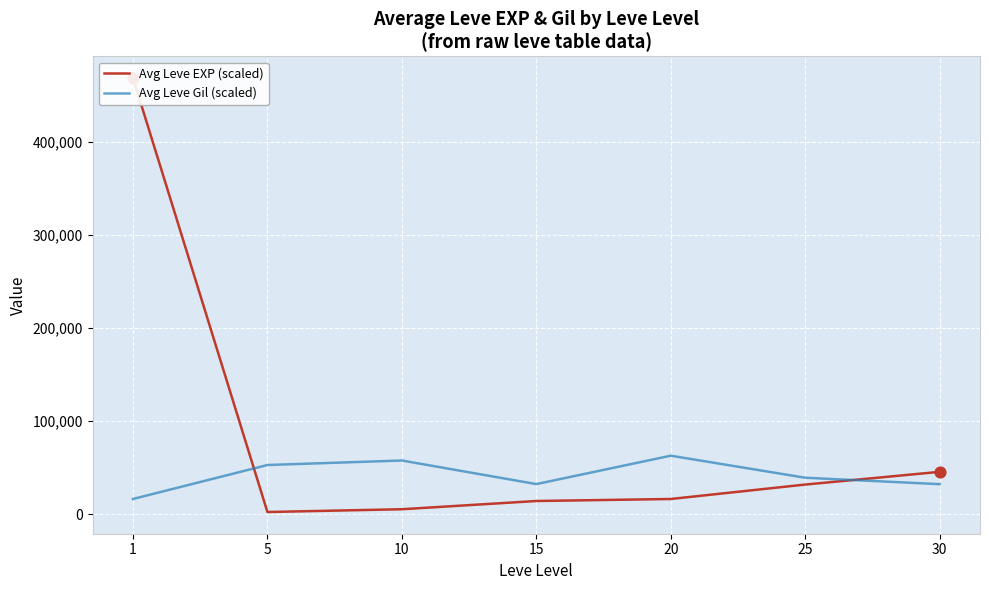

Which series contains the lowest Y value?

Avg Leve EXP (scaled)